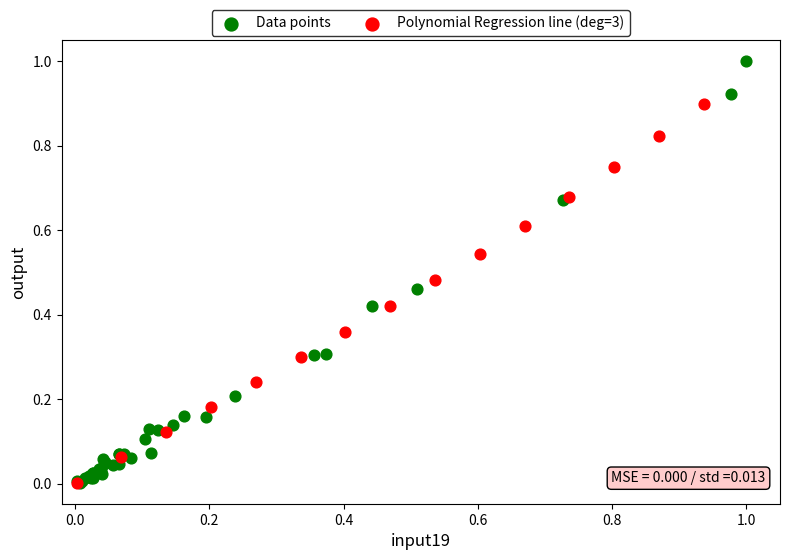

Which series contains the highest Y value?

Data points